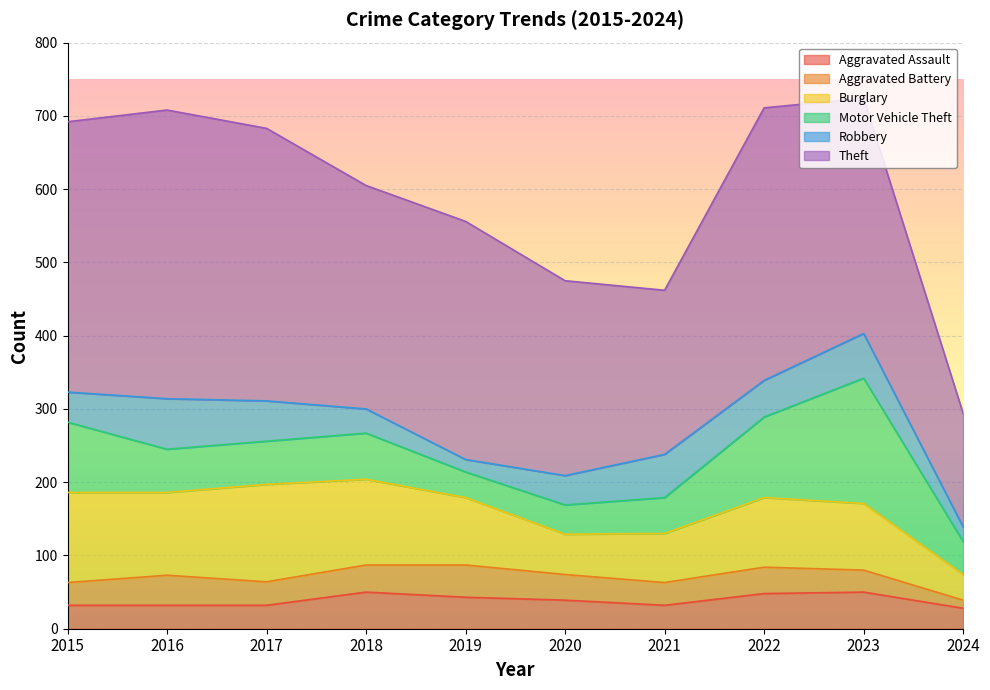

Reading left to right, what are all the values shown in this chart?

Aggravated Assault: 2015=32	2016=32	2017=32	2018=50	2019=43	2020=39	2021=32	2022=48	2023=50	2024=28
Aggravated Battery: 2015=31	2016=41	2017=32	2018=37	2019=44	2020=35	2021=31	2022=36	2023=30	2024=11
Burglary: 2015=123	2016=113	2017=133	2018=117	2019=92	2020=55	2021=67	2022=95	2023=91	2024=35
Motor Vehicle Theft: 2015=96	2016=59	2017=59	2018=63	2019=35	2020=40	2021=49	2022=110	2023=171	2024=45
Robbery: 2015=41	2016=69	2017=55	2018=33	2019=17	2020=40	2021=59	2022=50	2023=61	2024=20
Theft: 2015=369	2016=394	2017=372	2018=305	2019=325	2020=266	2021=224	2022=372	2023=321	2024=155